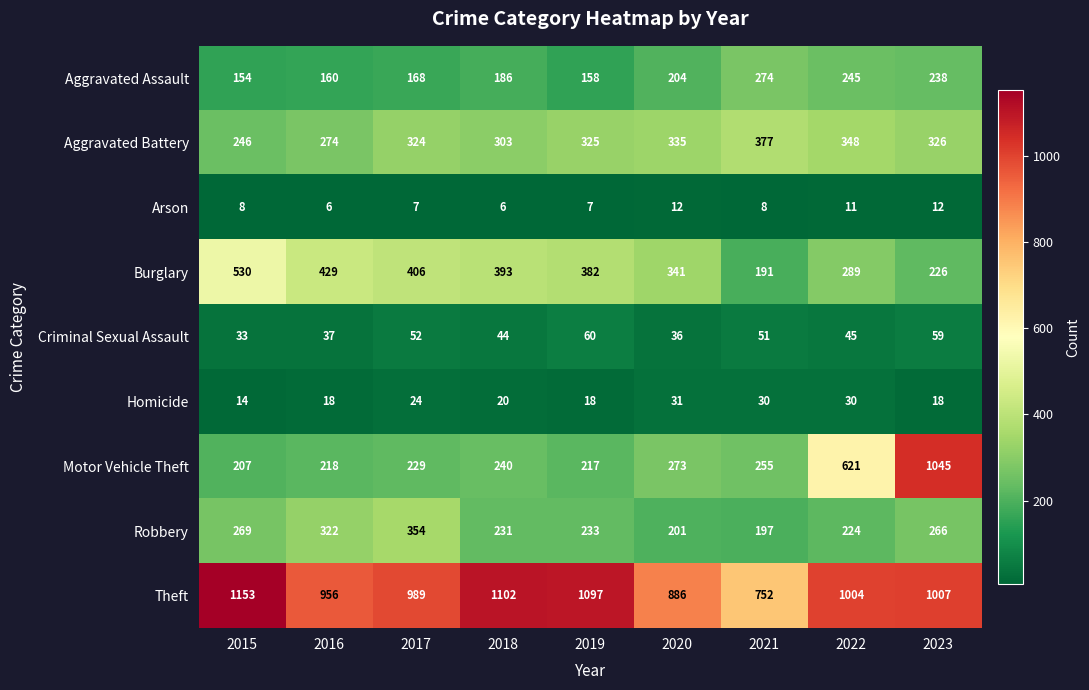

What is the difference between the maximum and minimum values in the Burglary series?

339